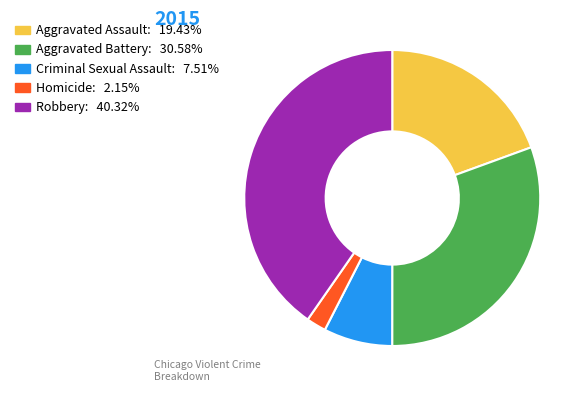

Rank the categories by value from lowest to highest.

Homicide, Criminal Sexual Assault, Aggravated Assault, Aggravated Battery, Robbery